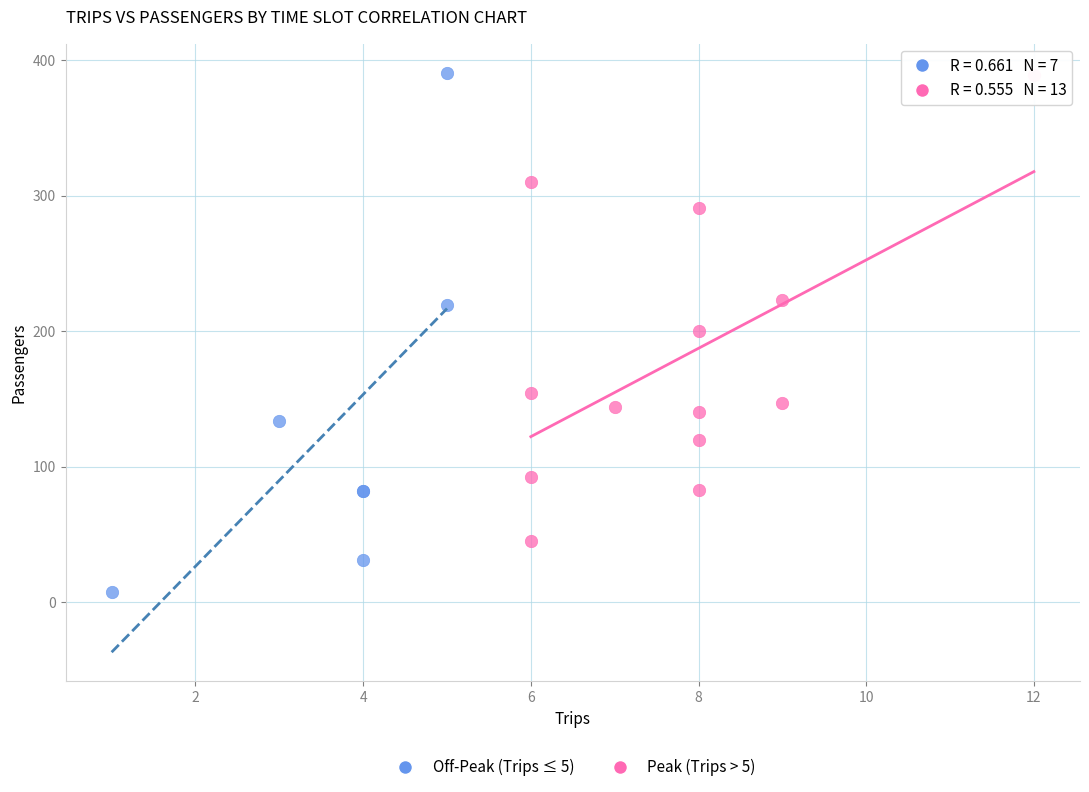

Which series contains the lowest Y value?

Off-Peak (Trips ≤ 5)